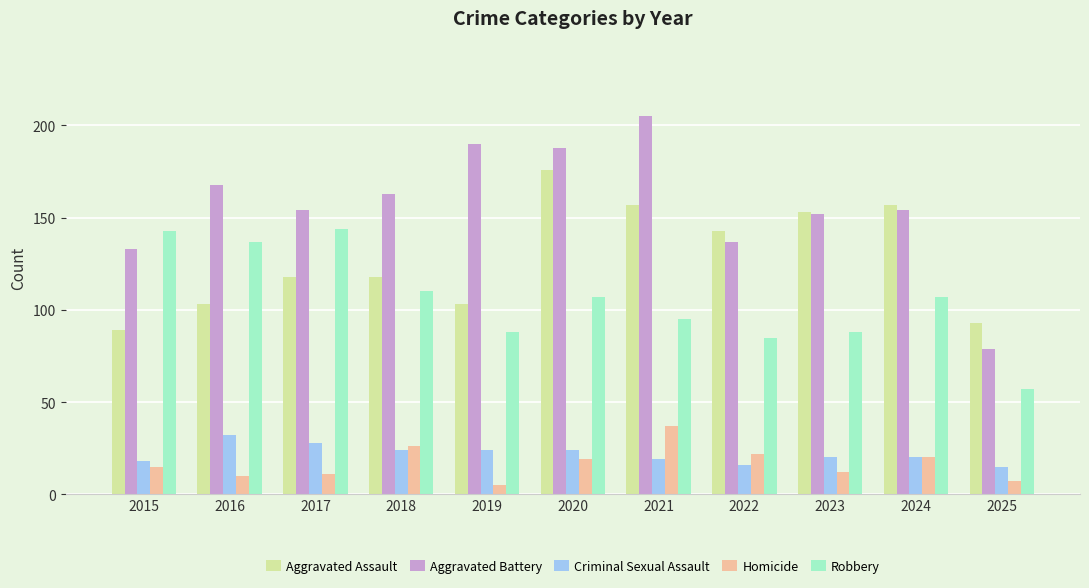

What is the spread (max minus min) of values at 2020?

169